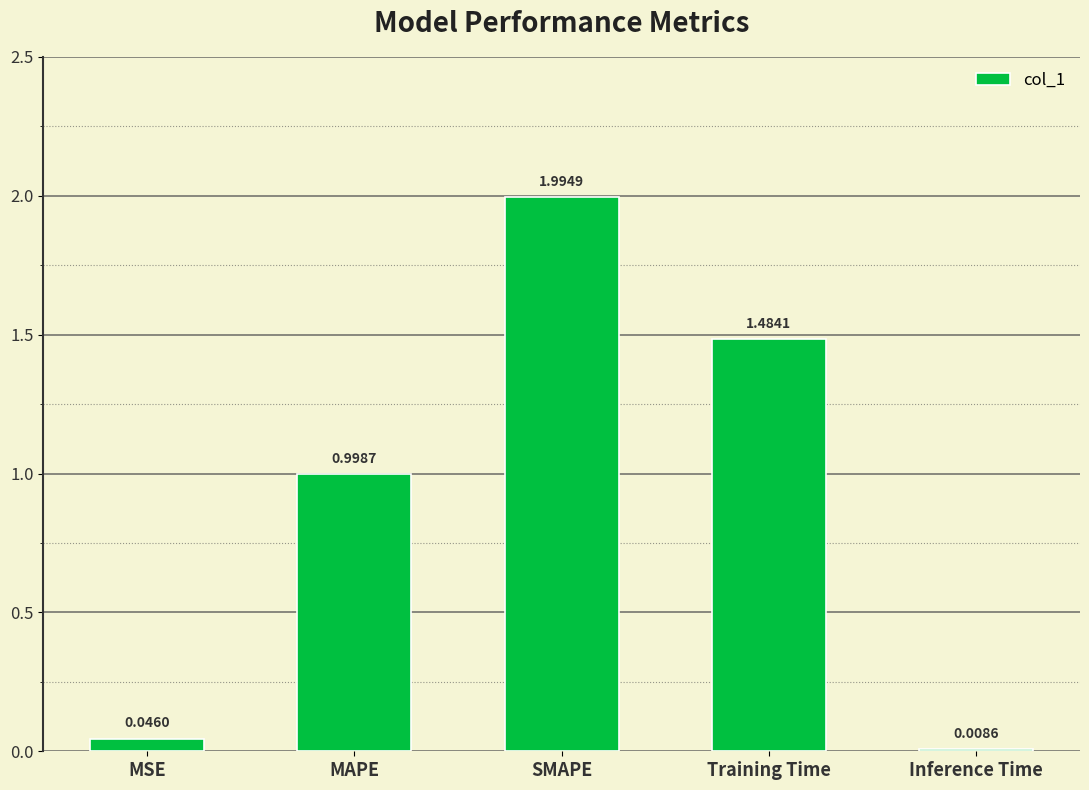

What is the difference between the values at SMAPE and MAPE?

1.0